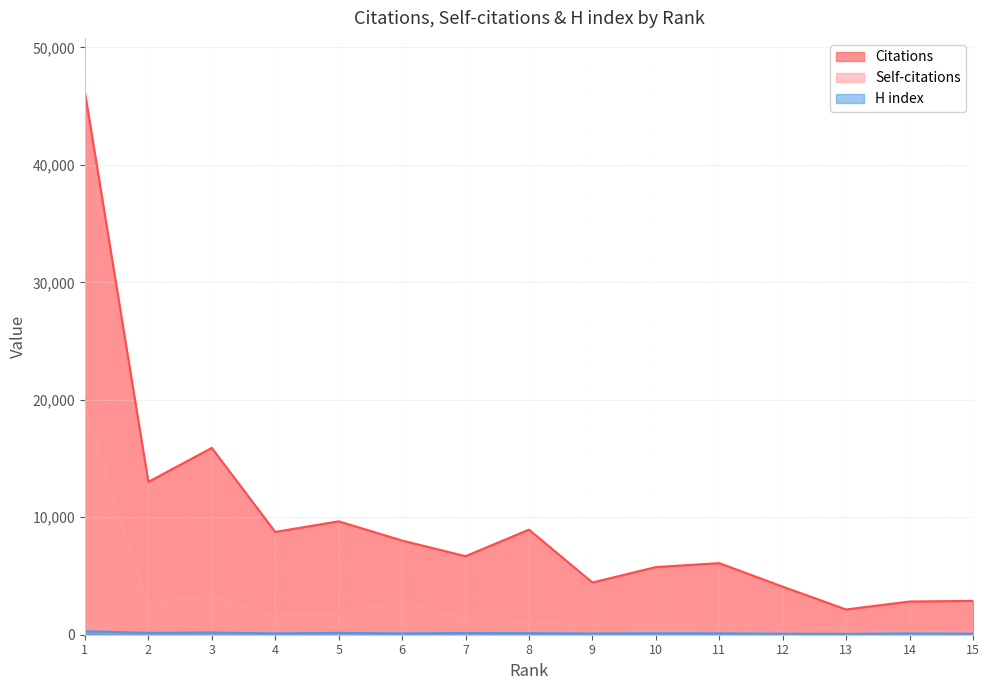

True or false: Citations has more than 0 points higher than both neighbors.

True